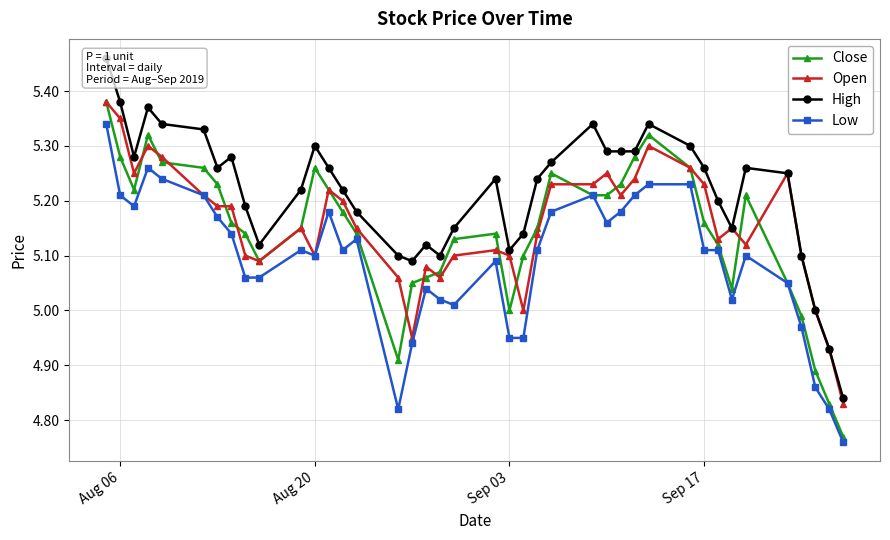

In Close, how many points are higher than both neighbors (excluding endpoints)?

6